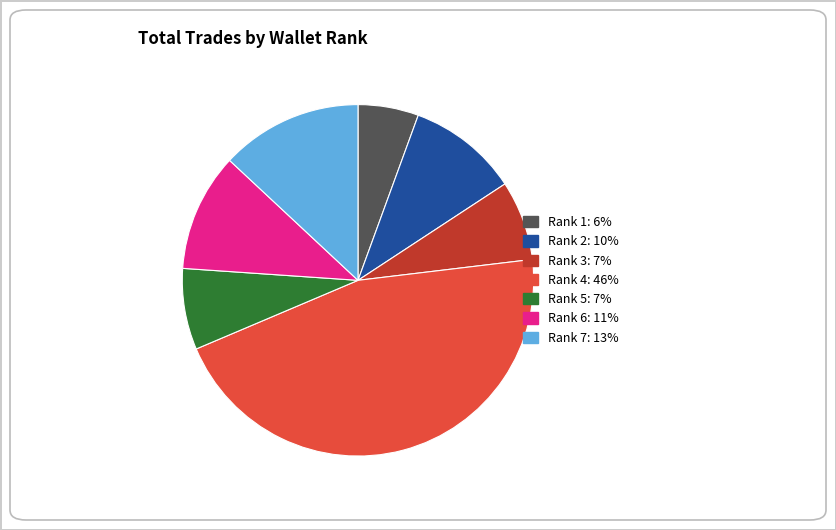

Between Rank 6 and Rank 5, which is larger?

Rank 6